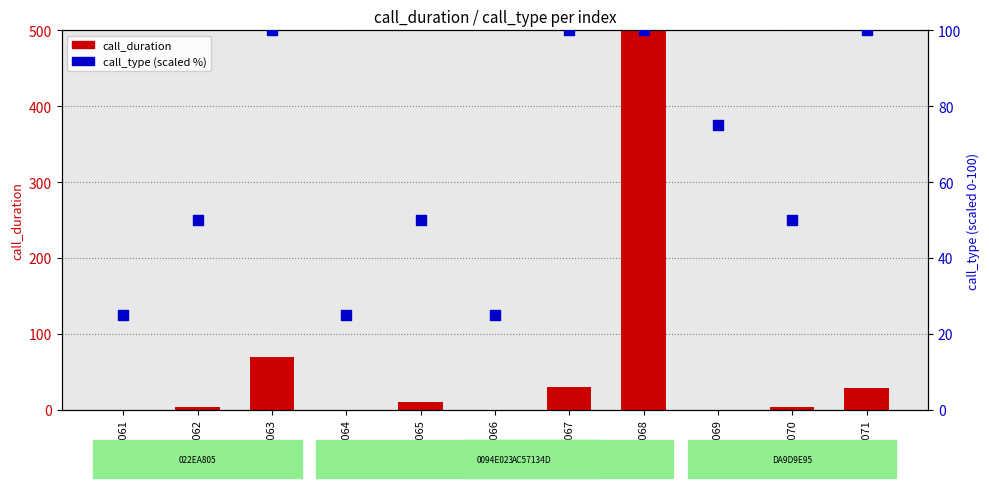

Which series has the largest total across all categories?

call_type (scaled %)